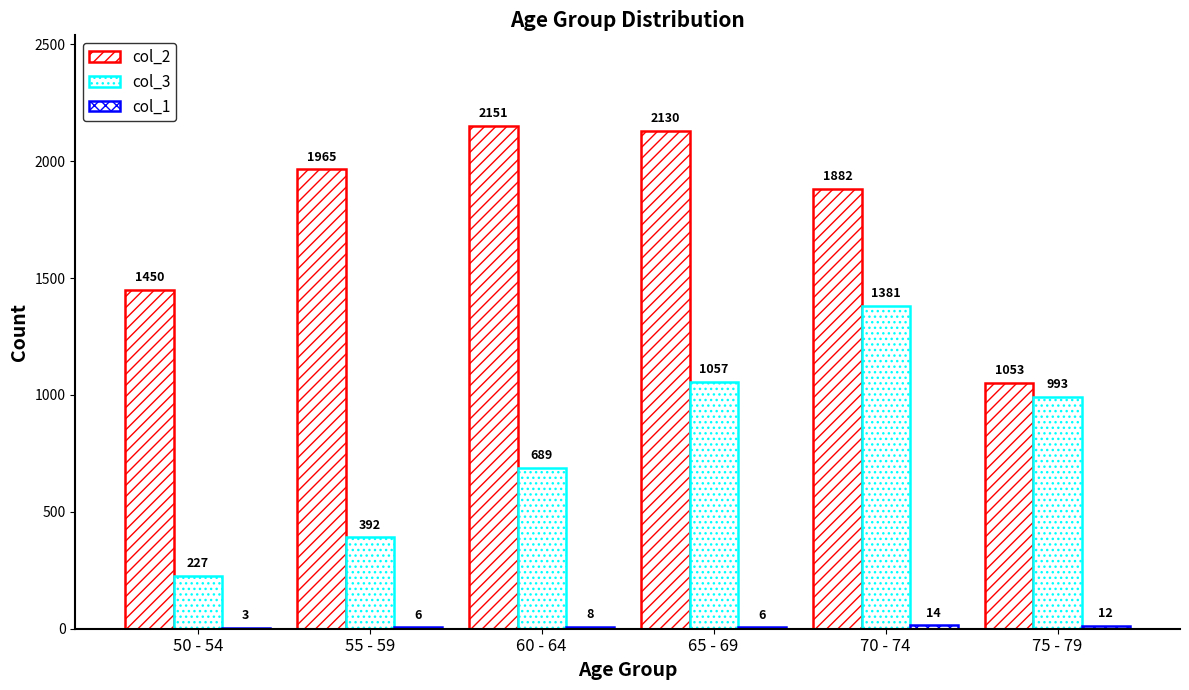

Count the number of data series in this chart.

3